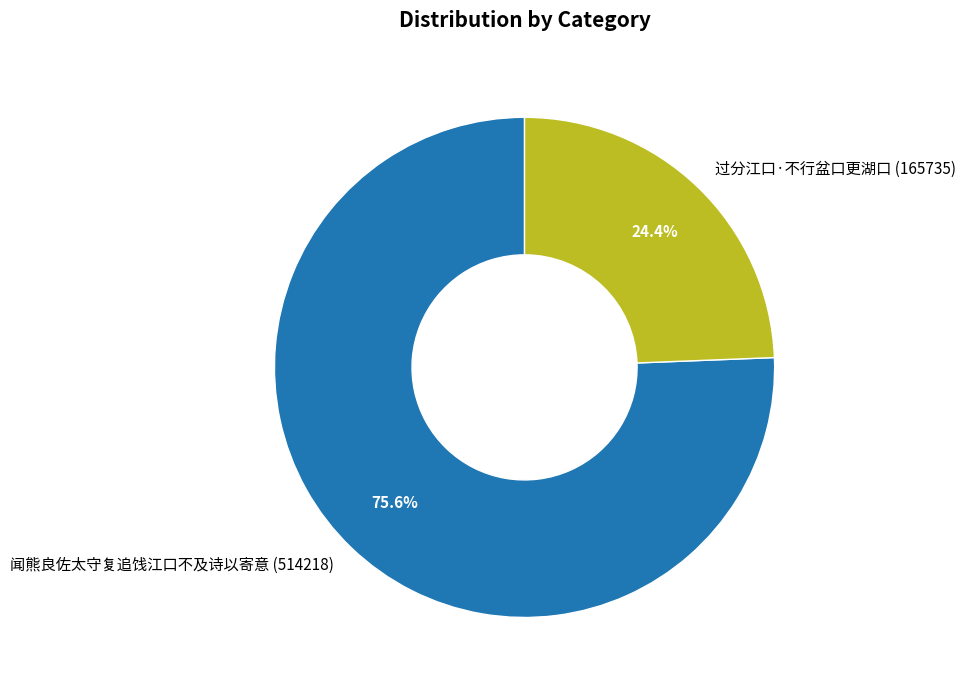

What is the smallest slice in the pie chart?

过分江口·不行盆口更湖口